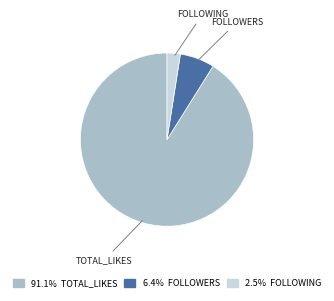

Is there a majority slice in this chart?

Yes